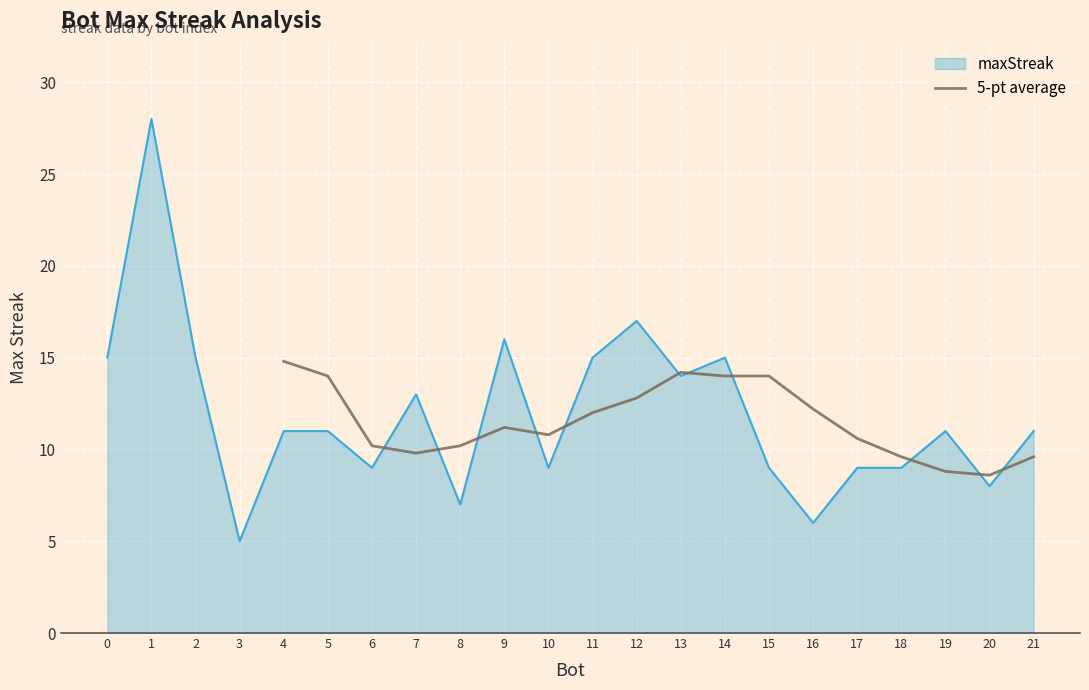

How many data points are less than 11?

9